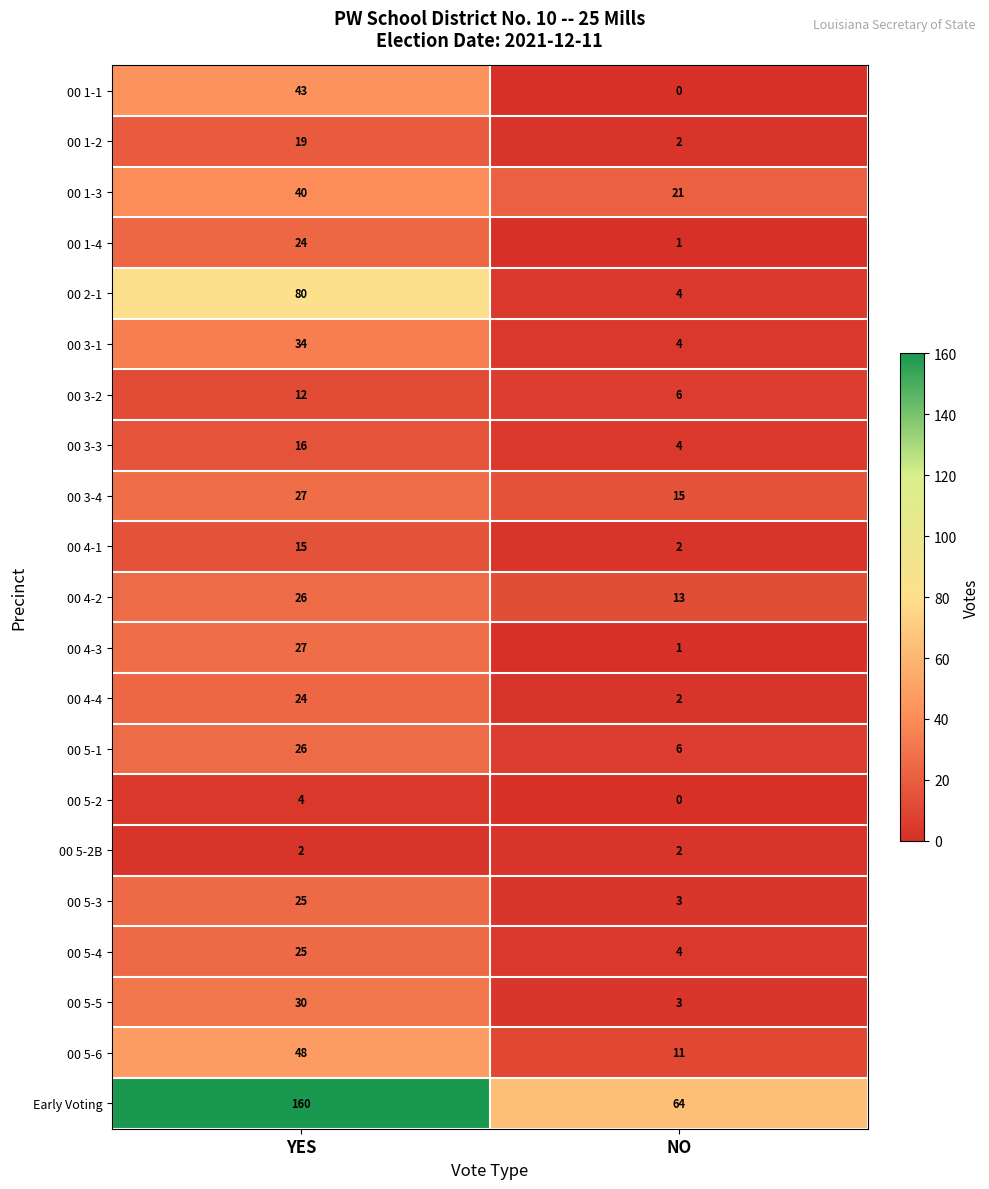

Read the 00 1-4 value at YES, to the nearest 10.

20